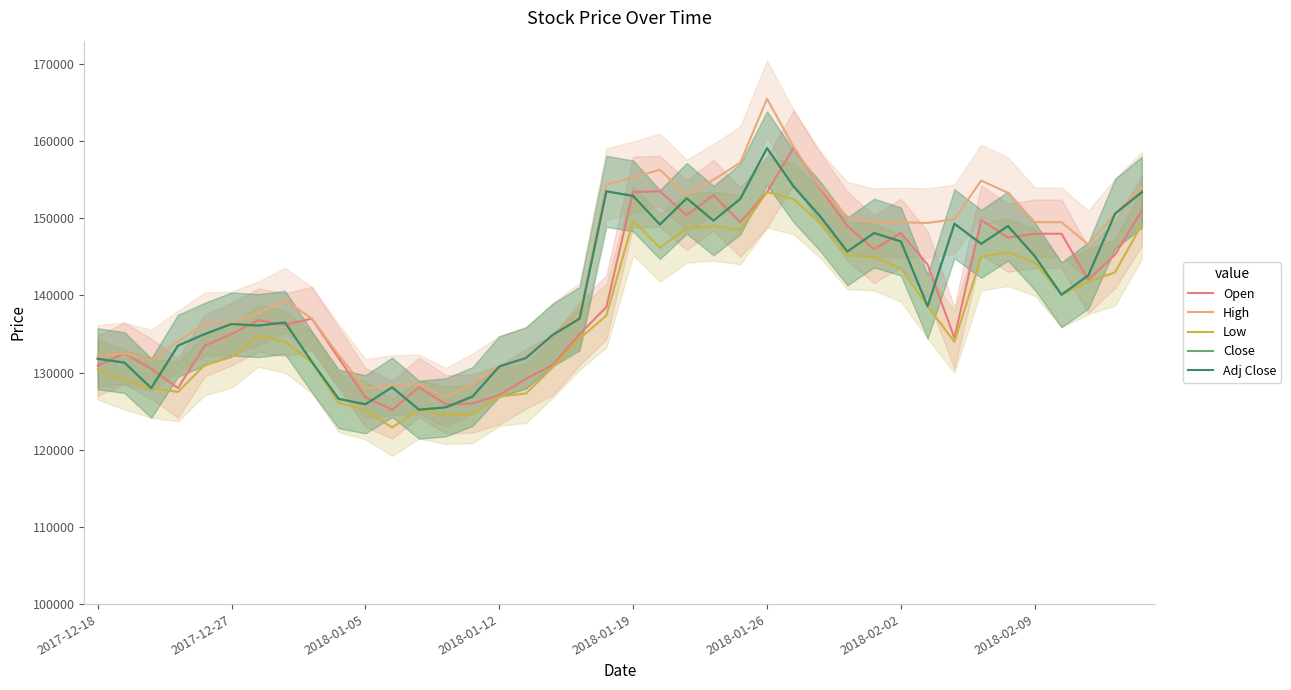

What is the difference between the maximum and minimum values in the Open series?

34000